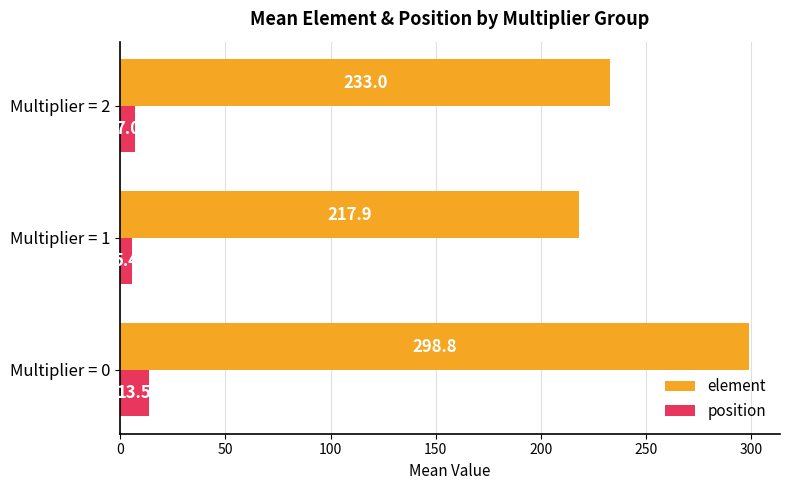

Which series changed the most between Multiplier = 0 and Multiplier = 2?

element